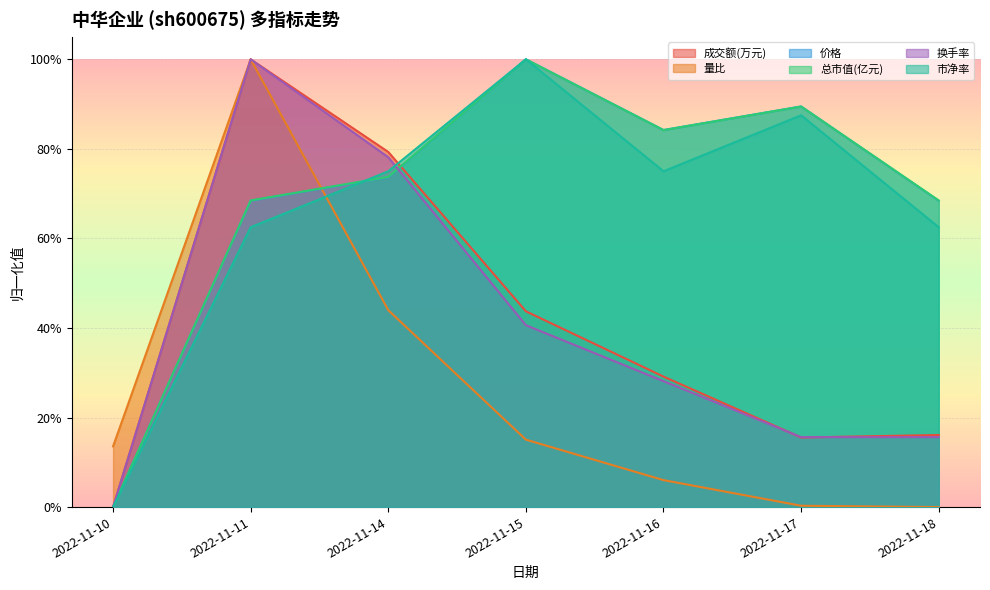

Count the number of data series in this chart.

6